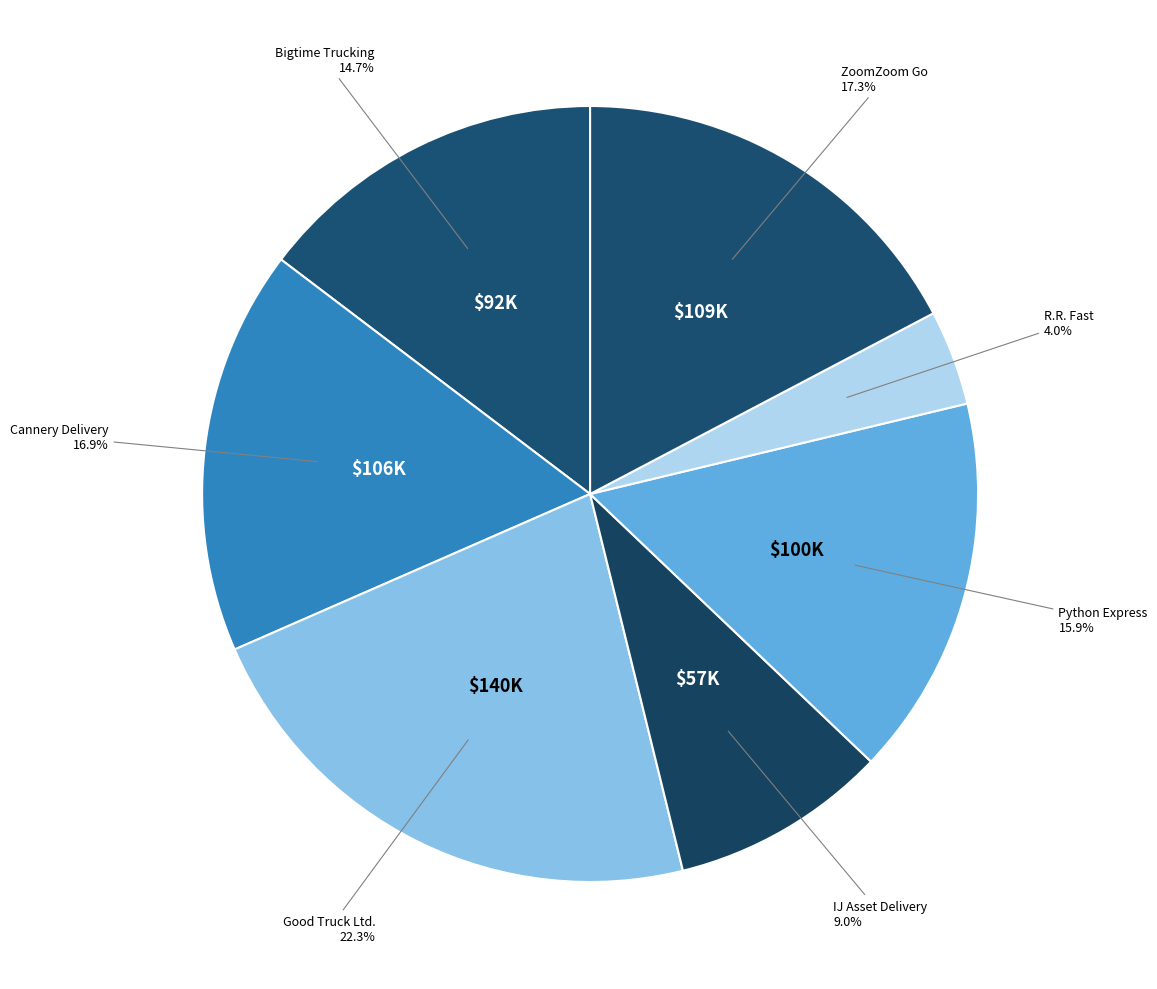

What percentage is the Cannery Delivery slice, to the nearest percent?

17%